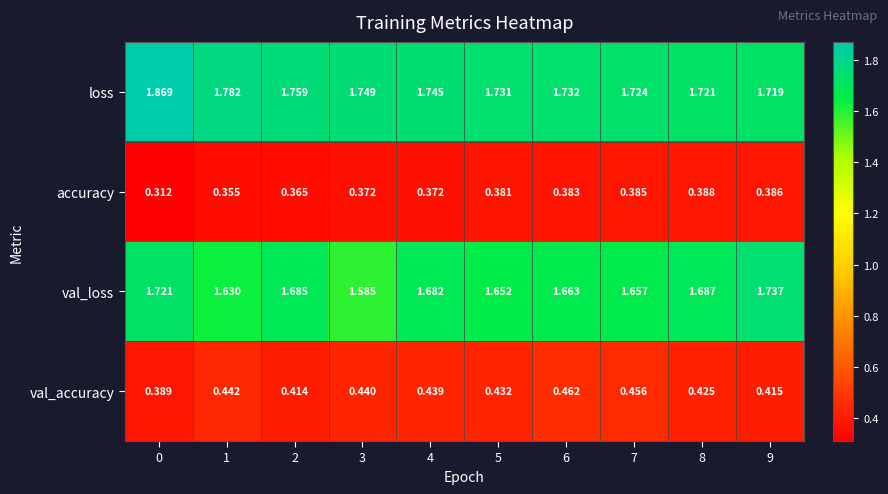

Which series has the largest total across all categories?

loss